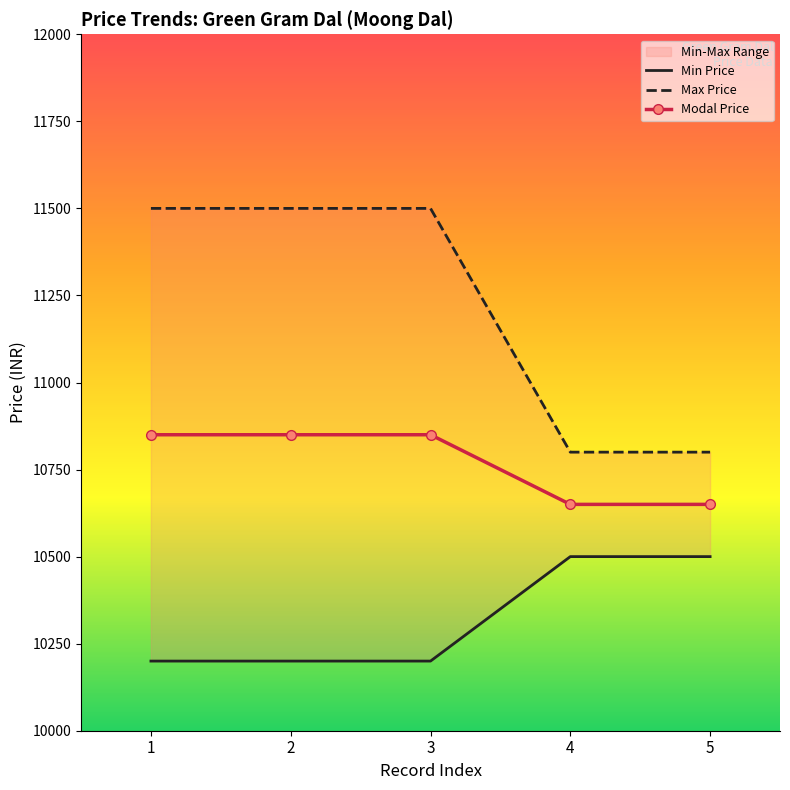

What is the difference between the Modal Price values at 3 and 4?

200